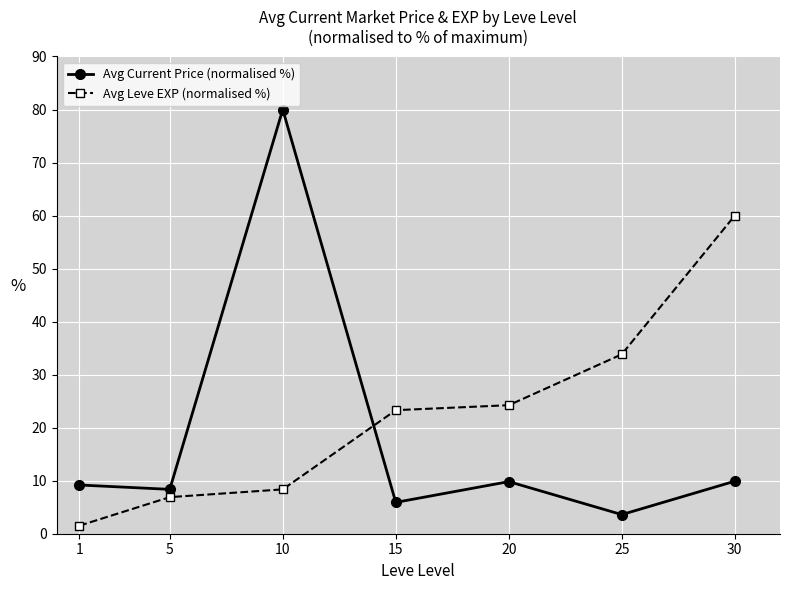

True or false: Avg Leve EXP (normalised %) and Avg Current Price (normalised %) intersect in this chart.

True